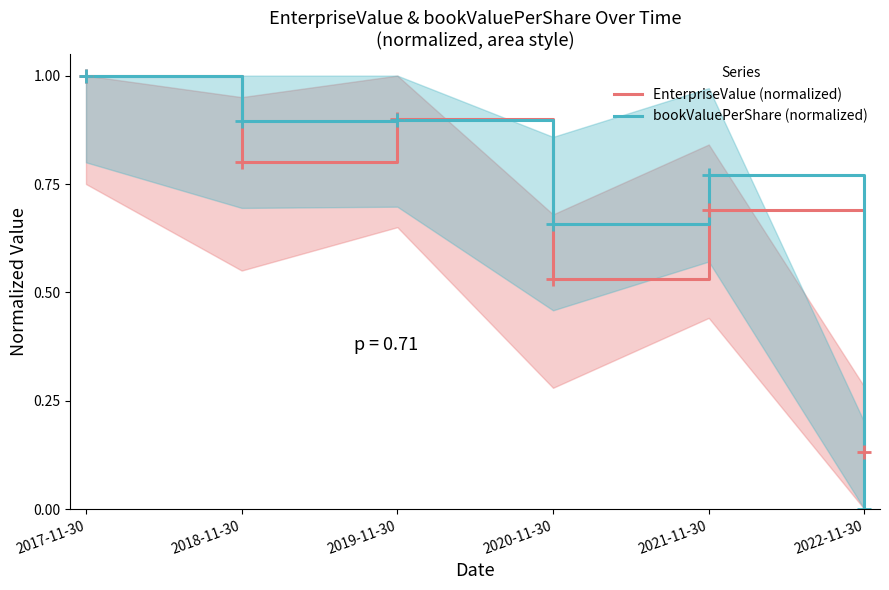

What are all the series names shown in the legend?

EnterpriseValue (normalized), bookValuePerShare (normalized)